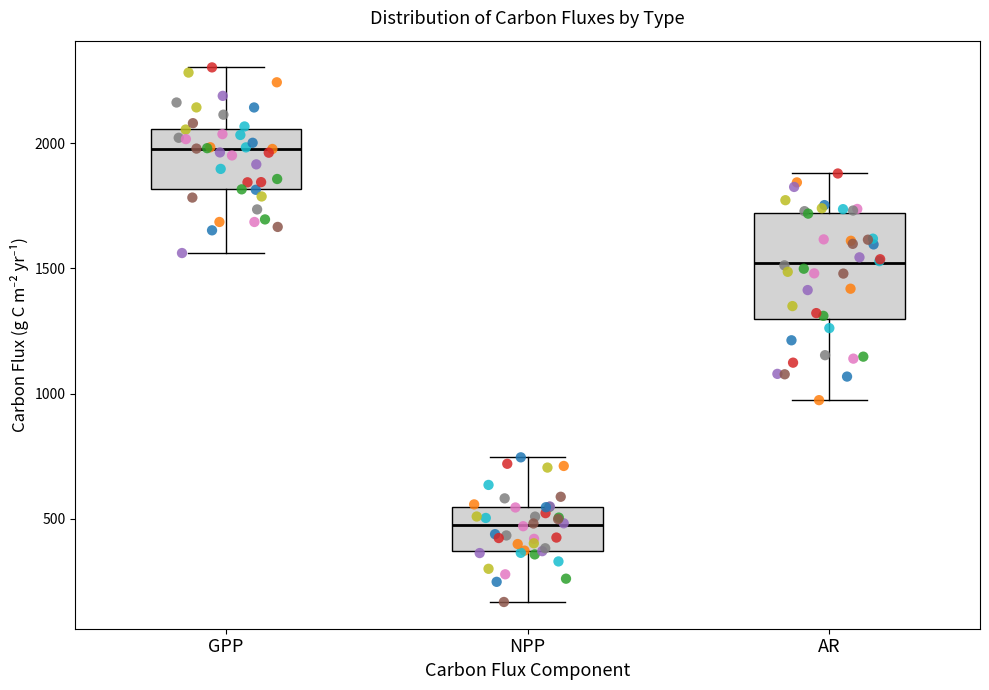

Comparing the boxes themselves (not the whiskers), which one is the tallest?

AR